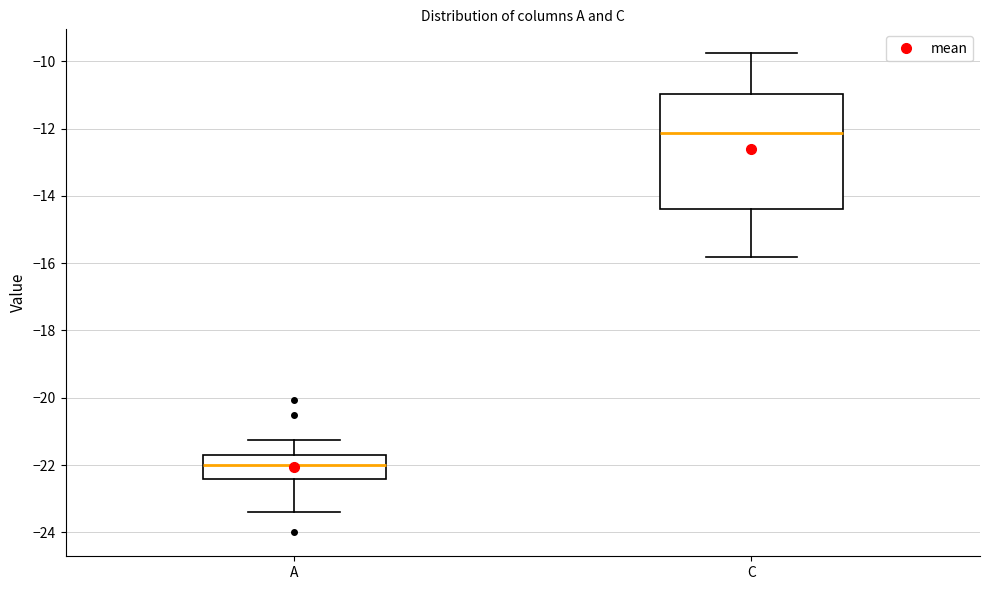

Which box is the tallest, from its lower edge to its upper edge?

C